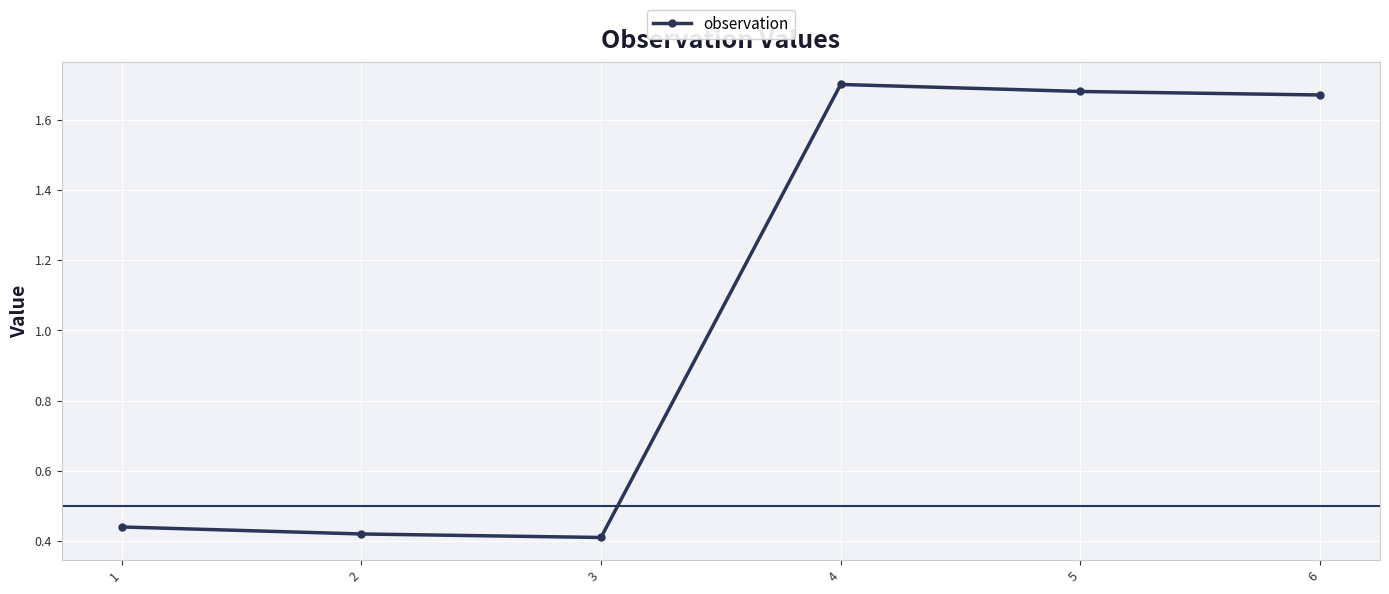

The value at 5 is 1.7. True or false?

True